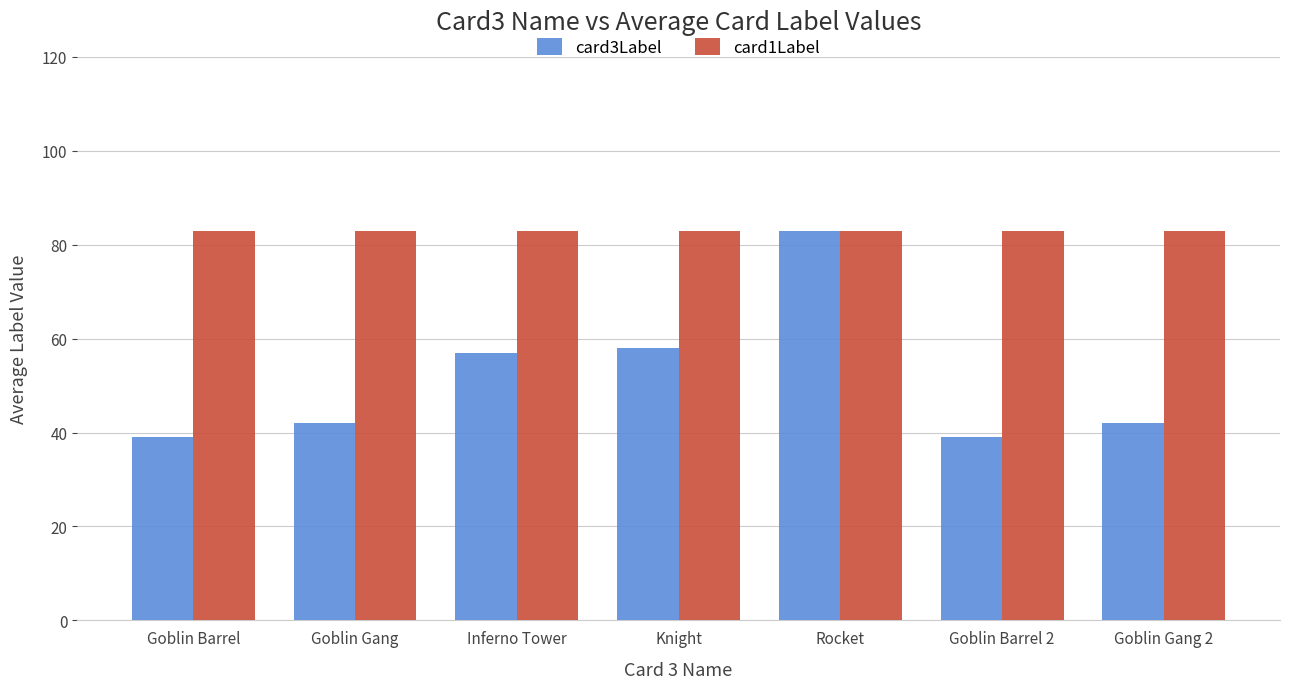

Rank the series by their average value, from lowest to highest.

card3Label, card1Label